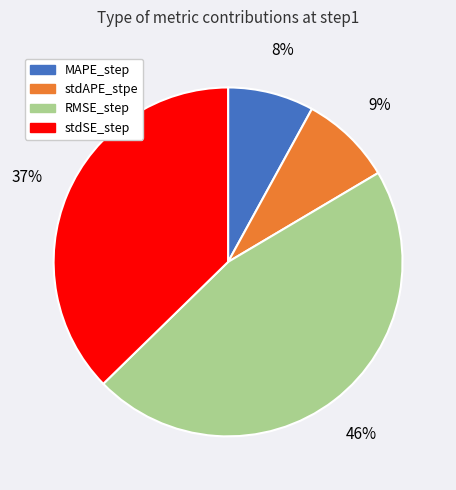

To the nearest percent, what is the difference between the largest and smallest slice percentages?

38%